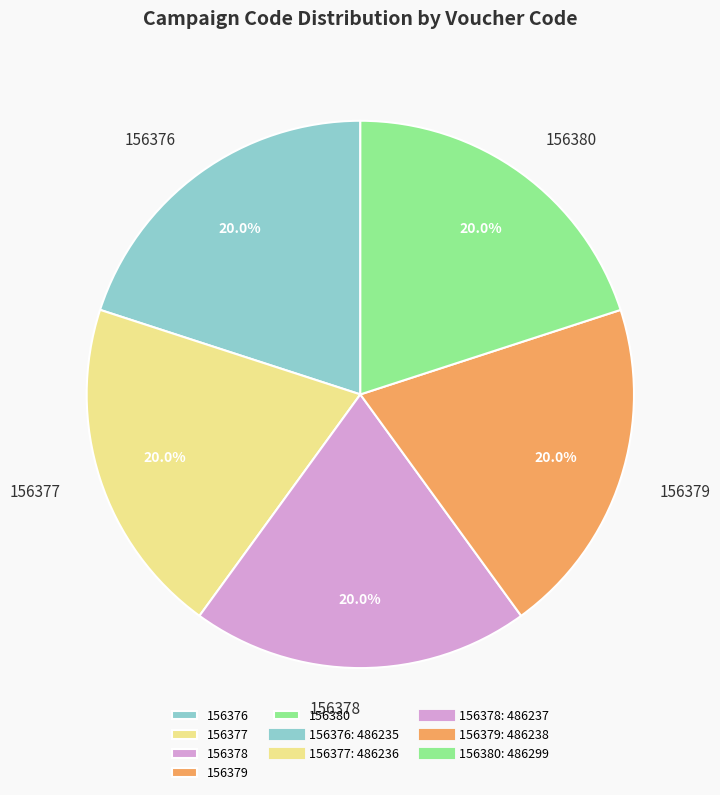

Count the number of slices in the pie.

5